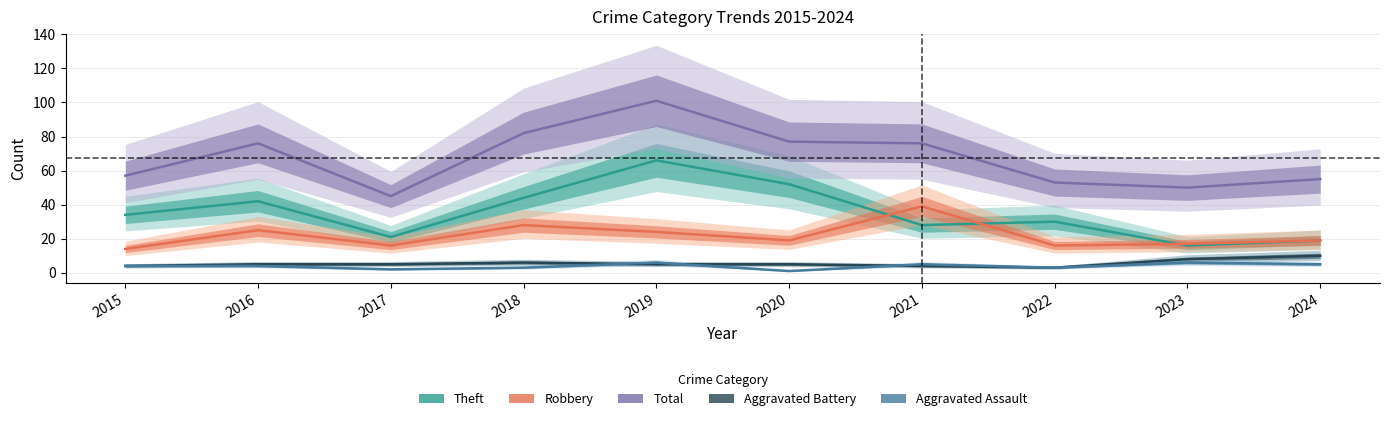

Reading left to right, list all the values displayed in this chart.

Theft: 2015=34	2016=42	2017=21	2018=44	2019=66	2020=52	2021=28	2022=30	2023=16	2024=19
Robbery: 2015=14	2016=25	2017=16	2018=28	2019=24	2020=19	2021=39	2022=16	2023=17	2024=19
Total: 2015=57	2016=76	2017=45	2018=82	2019=101	2020=77	2021=76	2022=53	2023=50	2024=55
Aggravated Battery: 2015=4	2016=5	2017=5	2018=6	2019=5	2020=5	2021=4	2022=3	2023=8	2024=10
Aggravated Assault: 2015=4	2016=4	2017=2	2018=3	2019=6	2020=1	2021=5	2022=3	2023=6	2024=5